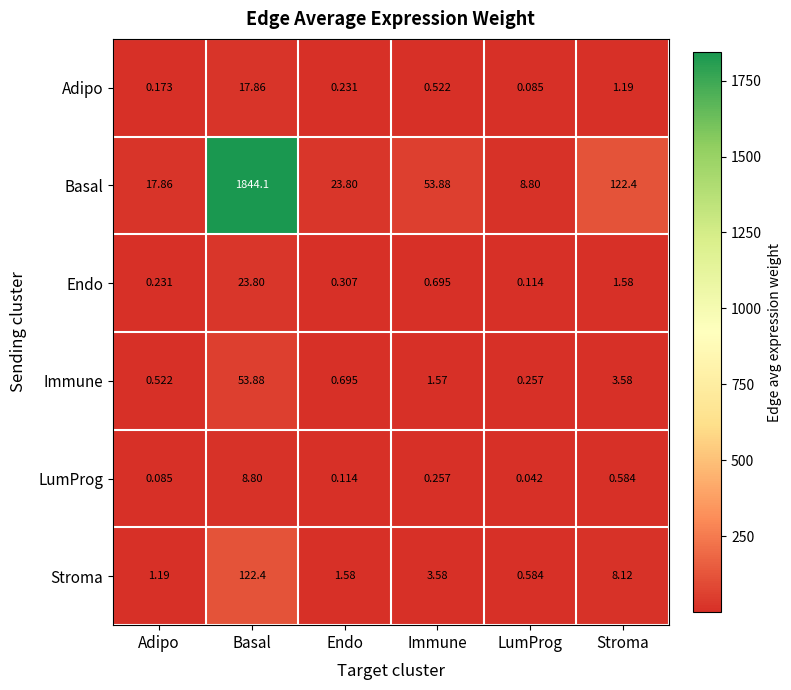

Which category has the lowest value across all series?

LumProg